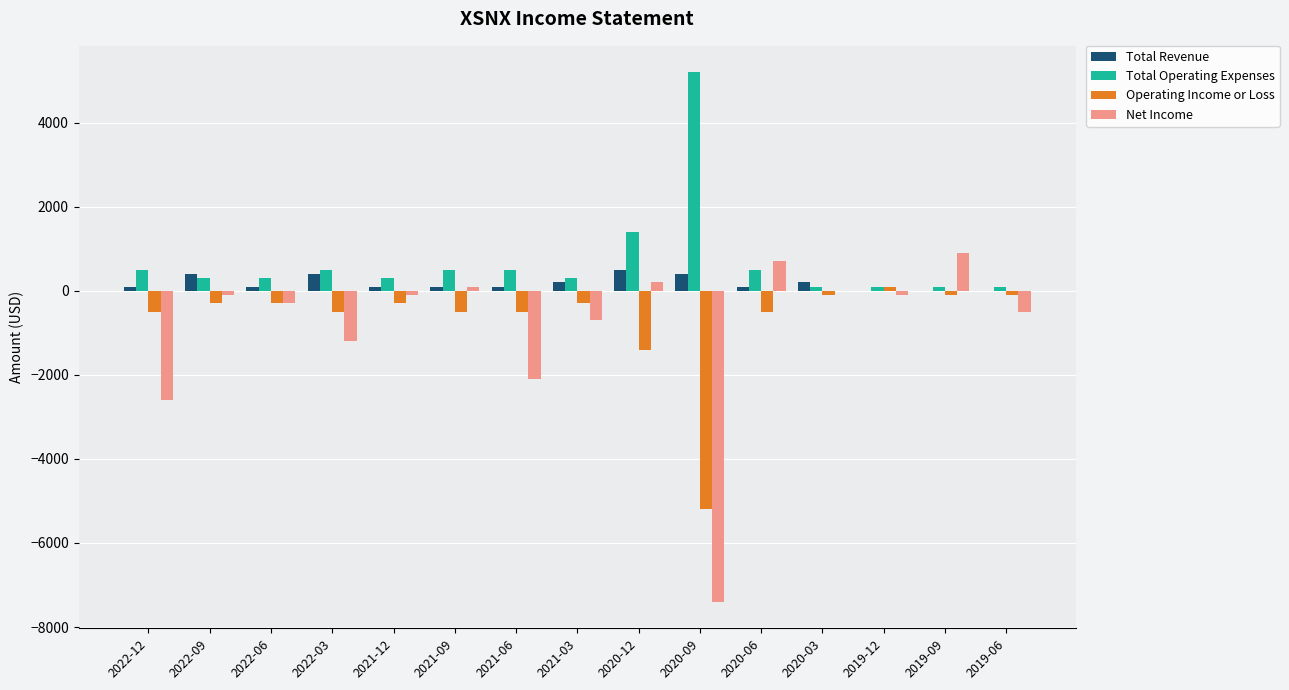

What is the total value across all series at 2020-09?

-7000